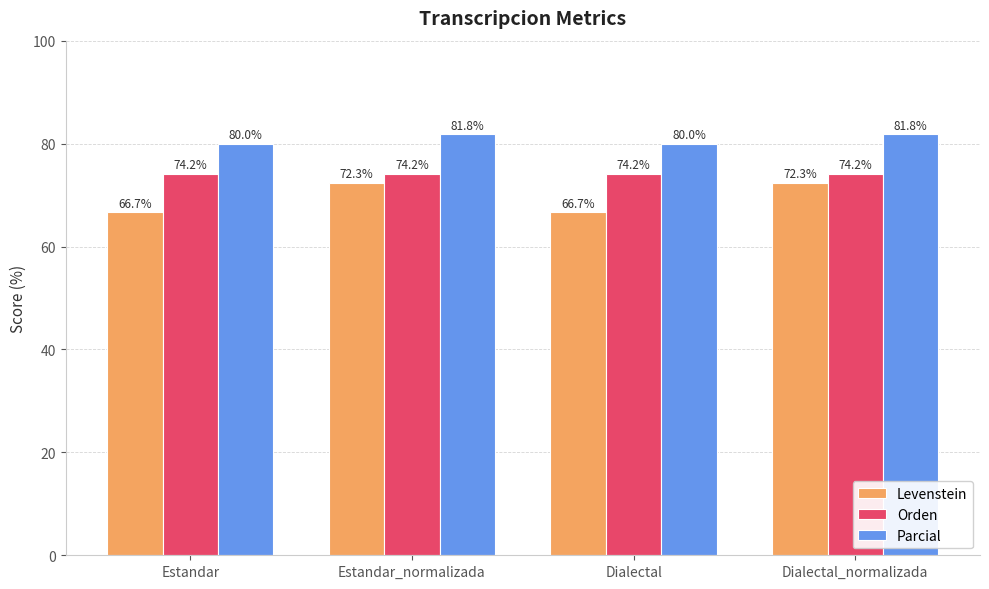

What is the greatest value displayed?

81.8